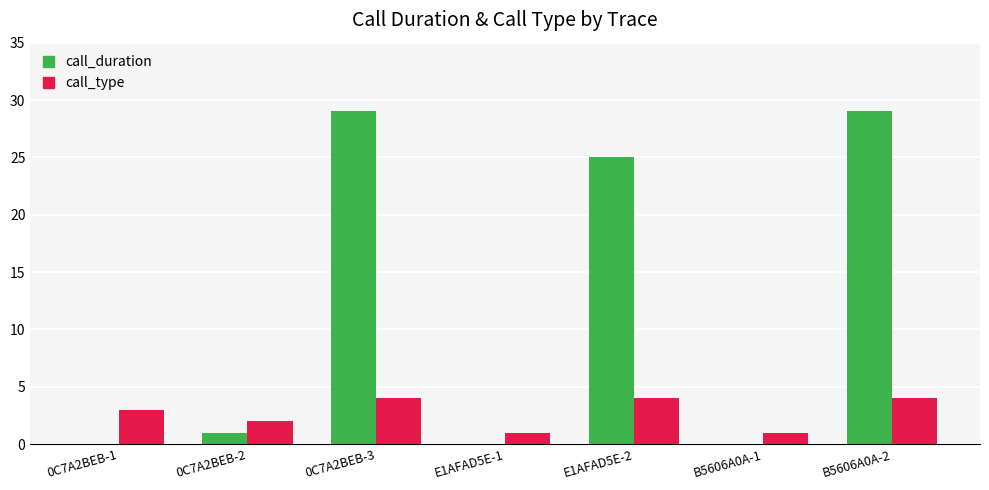

What is the sum of the call_type values at E1AFAD5E-2 and 0C7A2BEB-1?

7